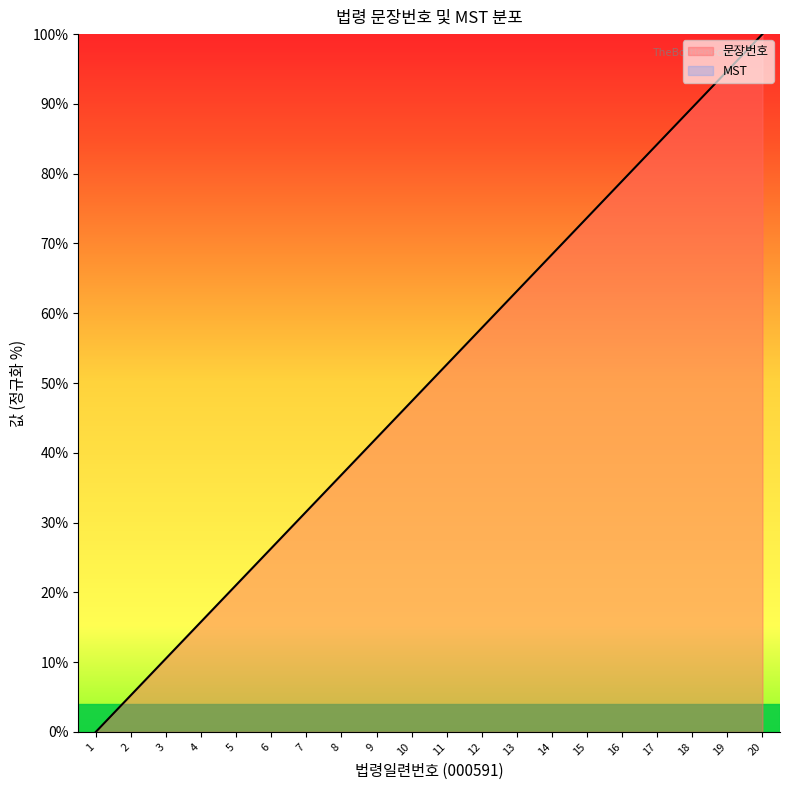

What is the change in value from 3 to 15?

+63.2